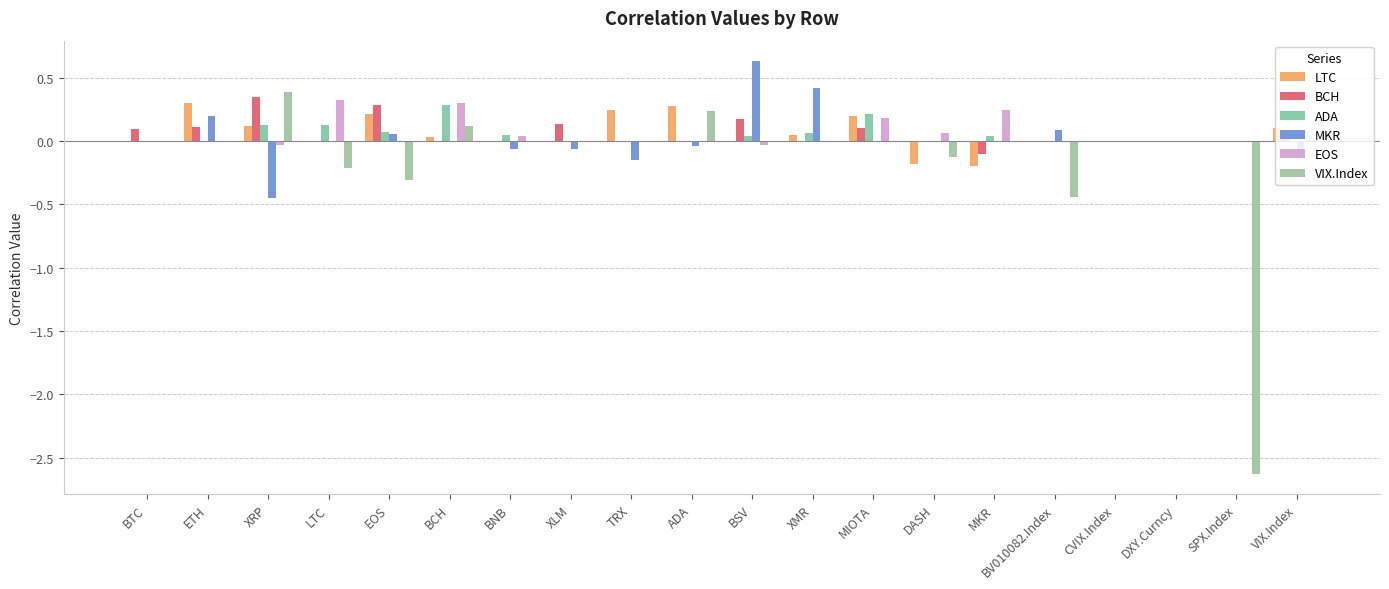

At which label is VIX.Index closest to -1?

BV010082.Index